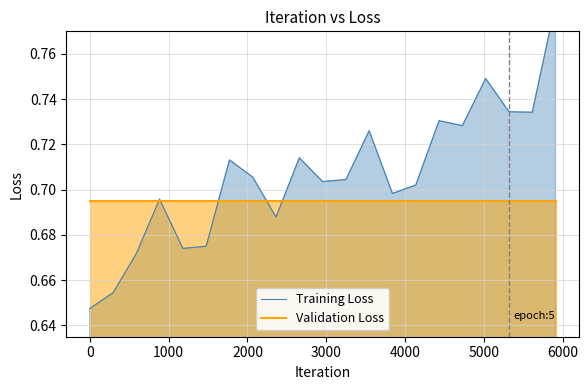

After their last crossing, which series has the higher values: Training Loss or Validation Loss?

Training Loss